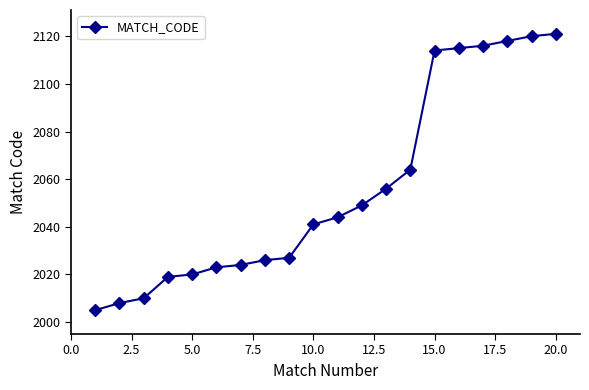

Reading right to left, list all the values displayed in this chart.

2121	2120	2118	2116	2115	2114	2064	2056	2049	2044	2041	2027	2026	2024	2023	2020	2019	2010	2008	2005